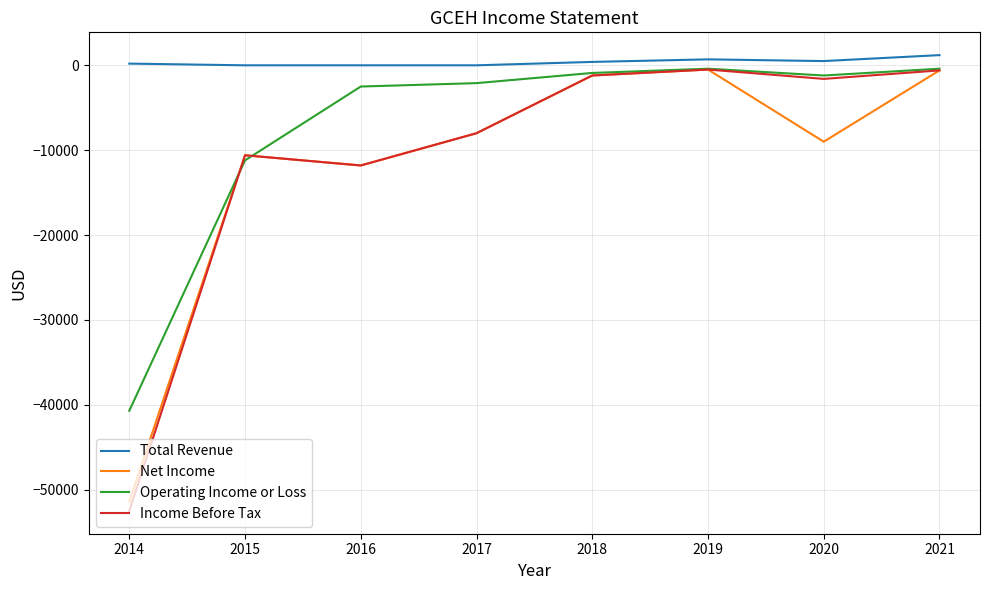

Where is the first local minimum for Net Income?

2016